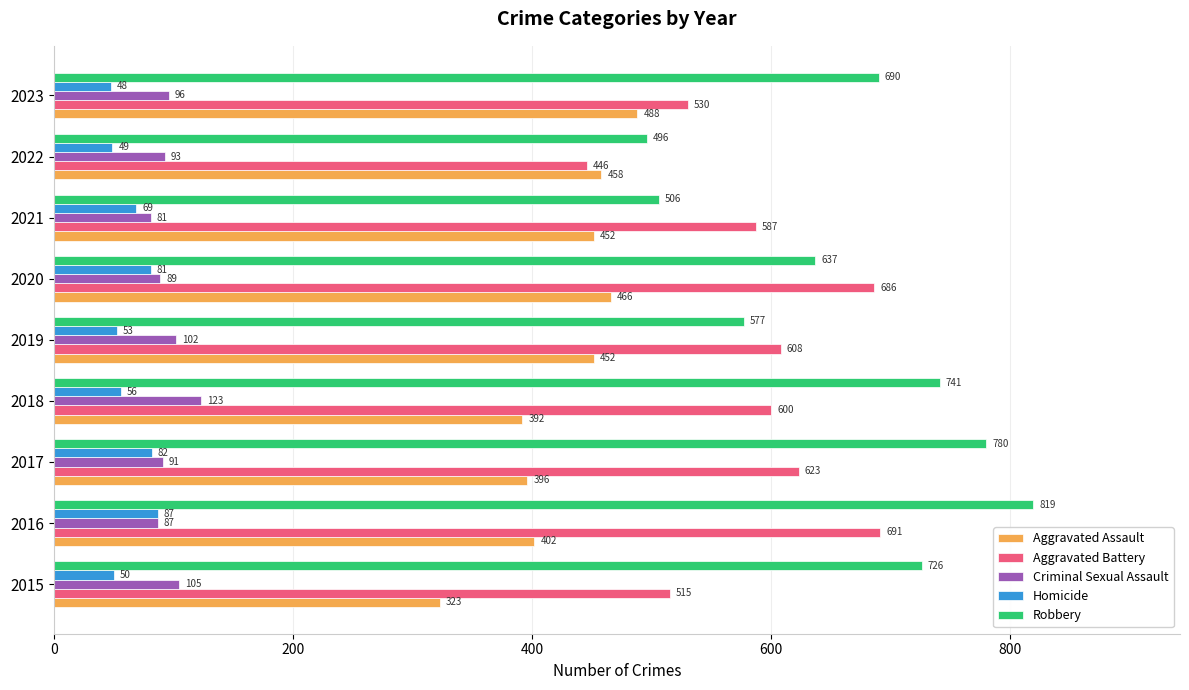

What is the sum of all Robbery values?

5972